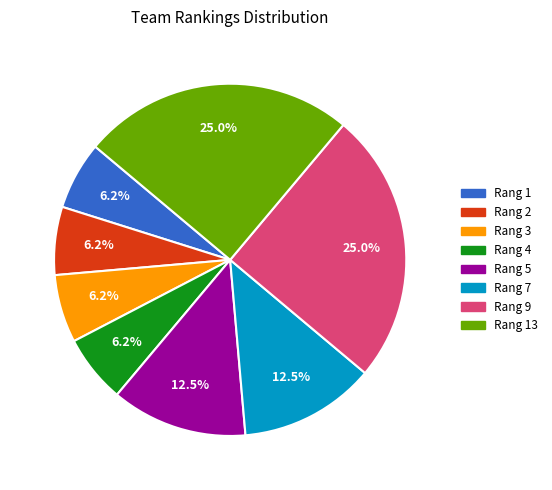

Is there a majority slice in this chart?

No